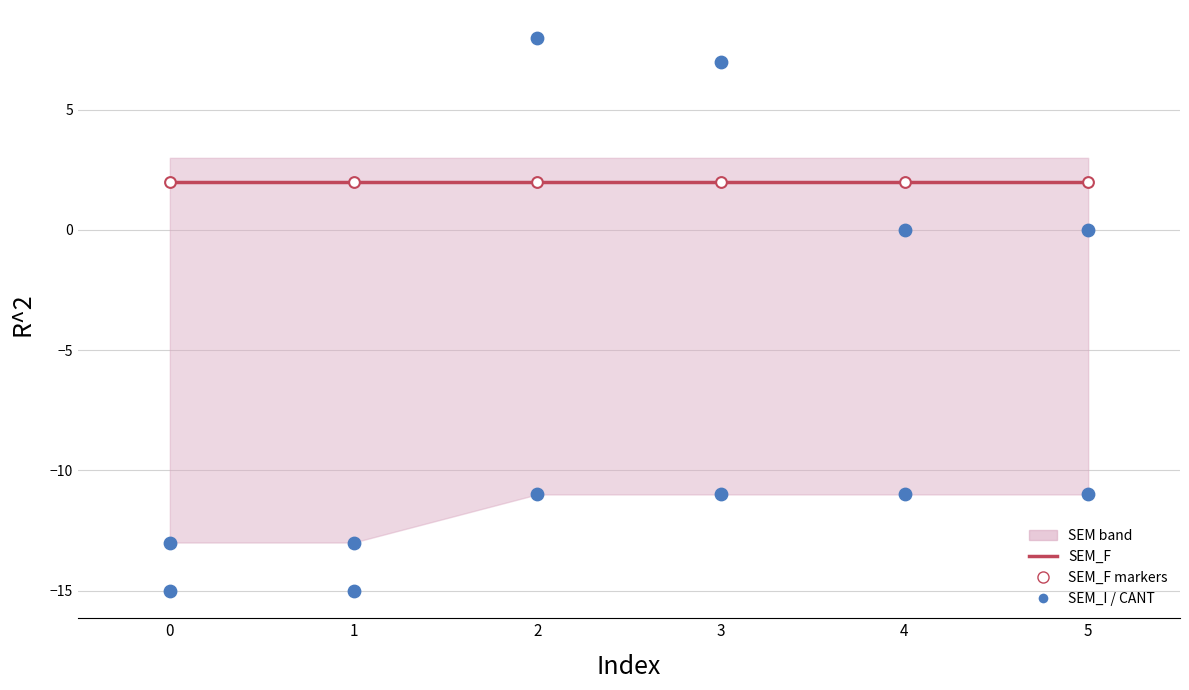

Which series reaches the minimum Y coordinate?

CANT